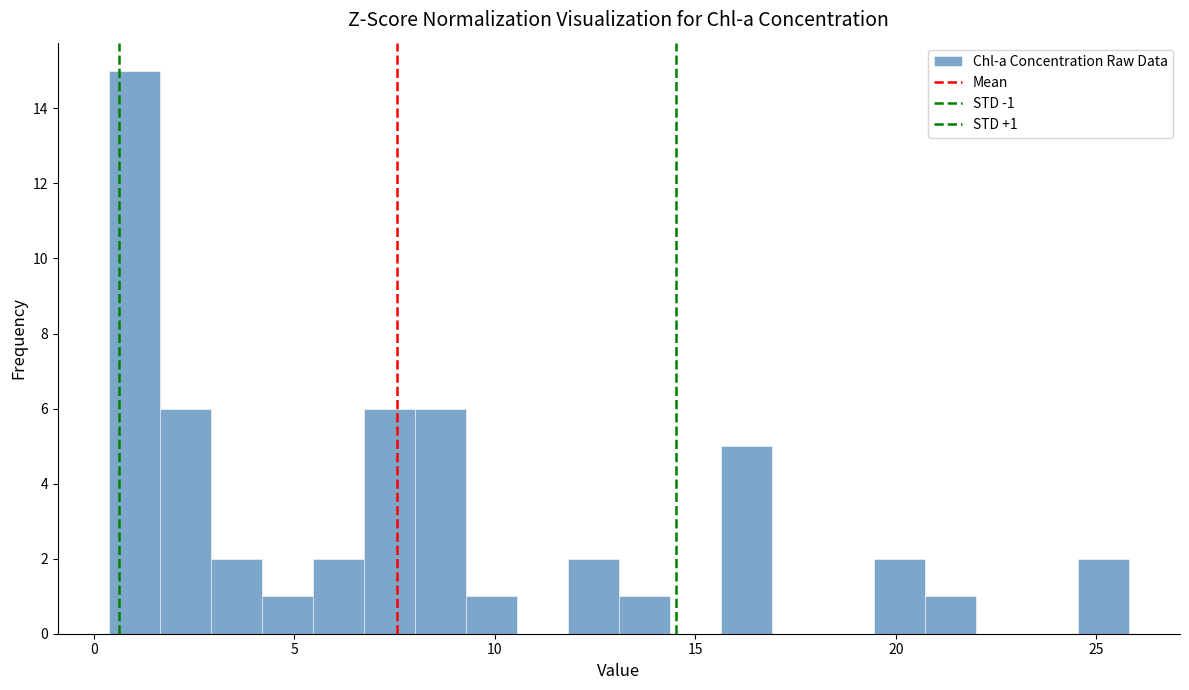

Around what value on the x-axis is the tallest bar? Give the approximate position of its centre, as read against the axis.

1.0